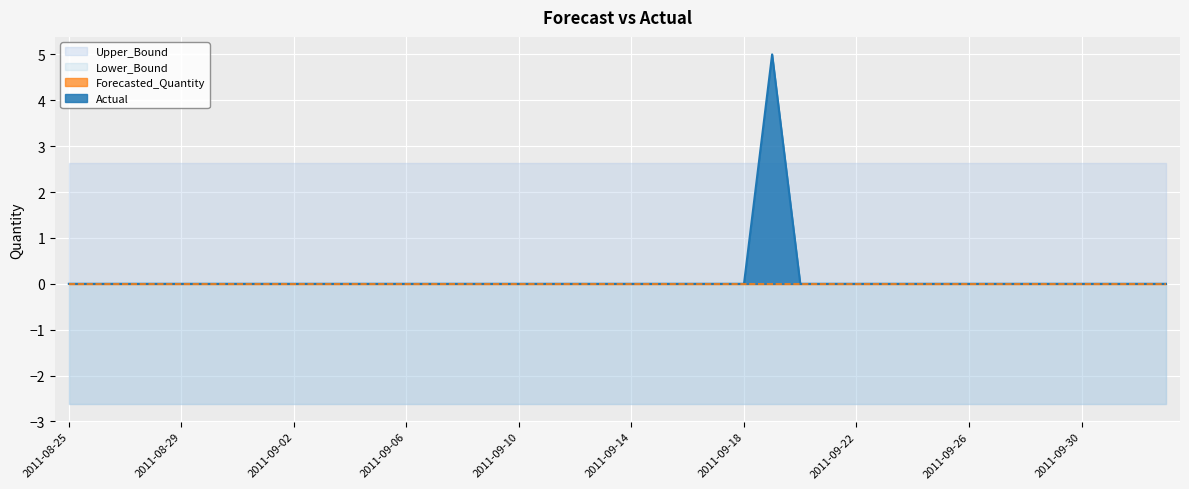

What is the label of the 14th point from the right?

2011-09-20